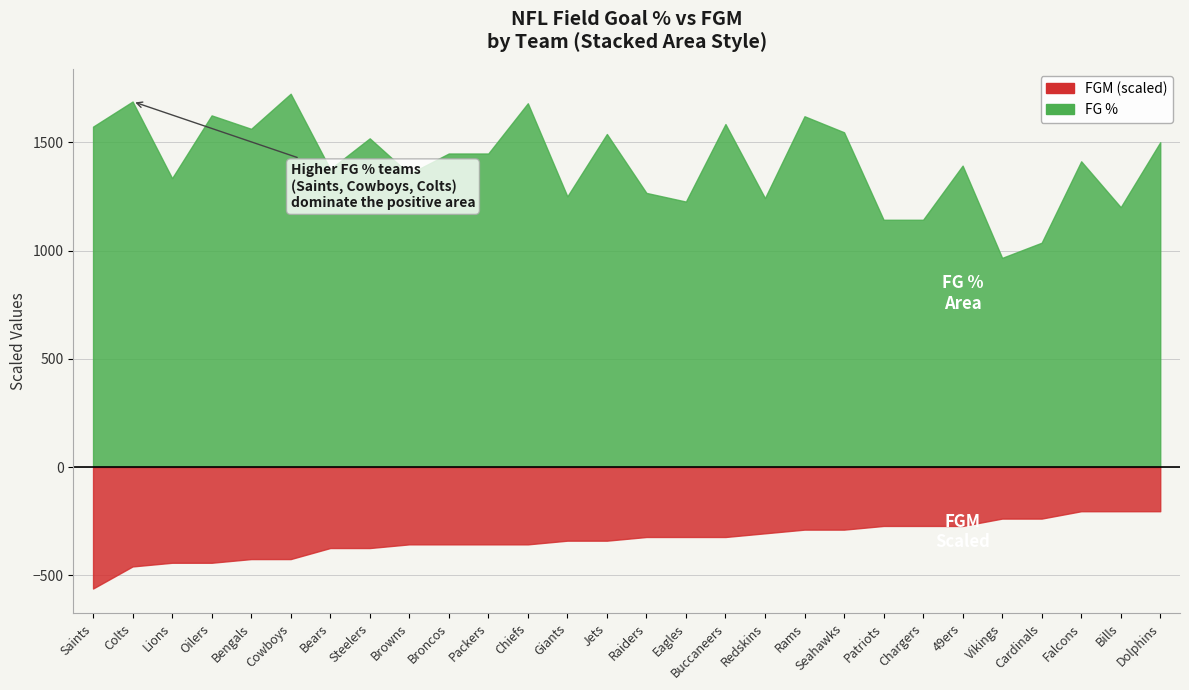

What is the maximum value shown in the chart?

86.2